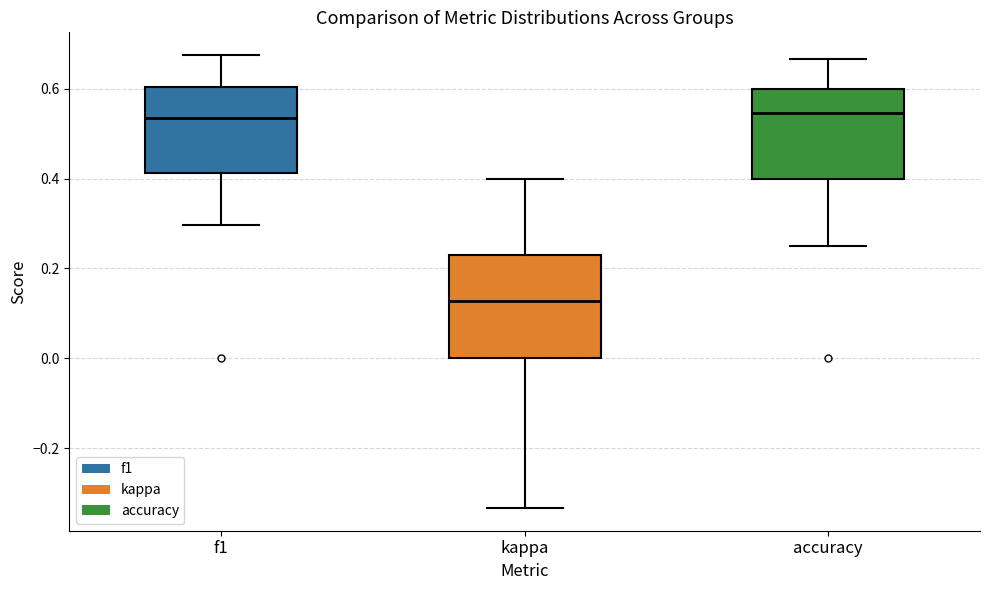

Reading left to right, read every box against the y-axis: the position of its median line, the range the box covers, and the ends of its whiskers. The values are not printed on the chart, so give them approximately, as read against the axis.

f1: median 0.54, box 0.42 to 0.60, whiskers 0.30 to 0.68
kappa: median 0.12, box 0.00 to 0.24, whiskers -0.34 to 0.40
accuracy: median 0.54, box 0.40 to 0.60, whiskers 0.26 to 0.66